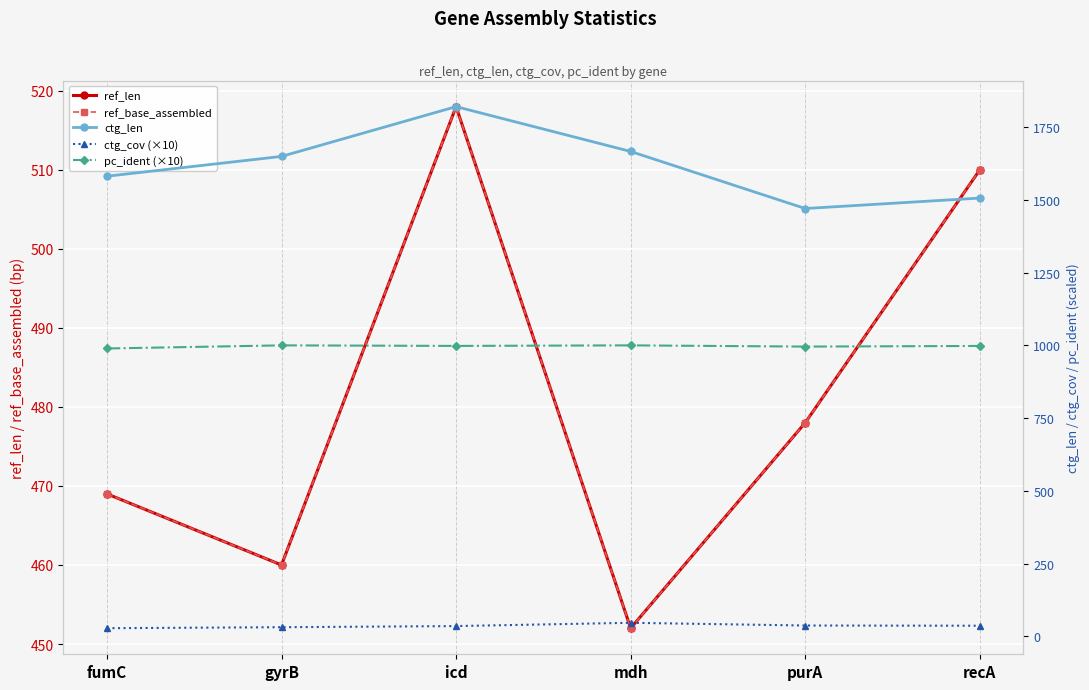

What is the minimum value shown in the chart?

28.5